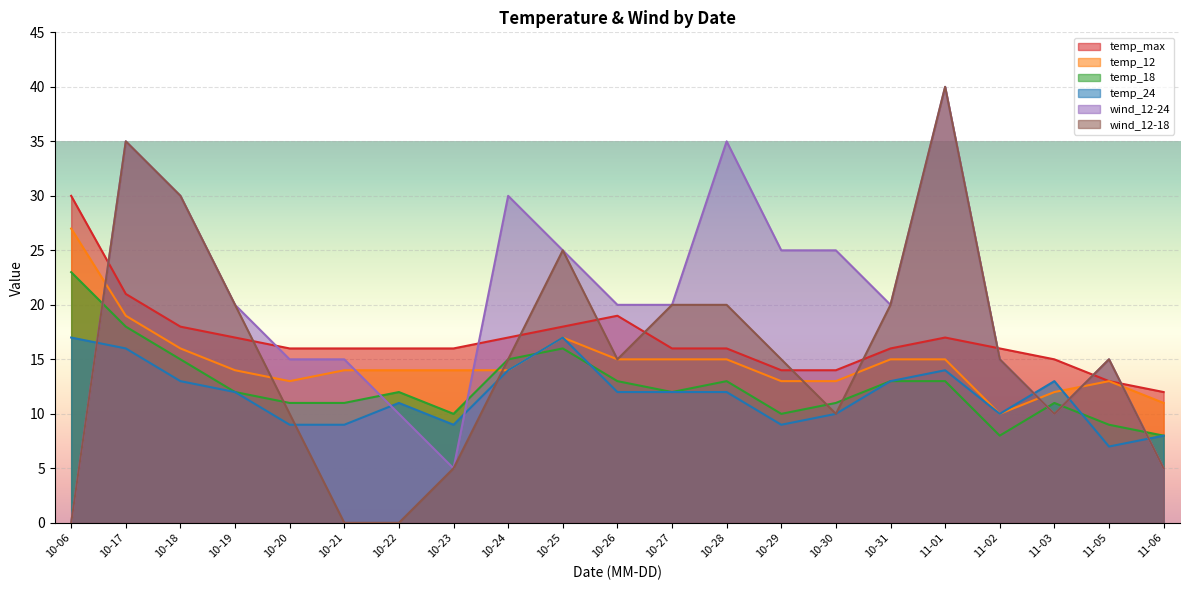

Which has a higher value, 10-23 or 10-29?

10-23